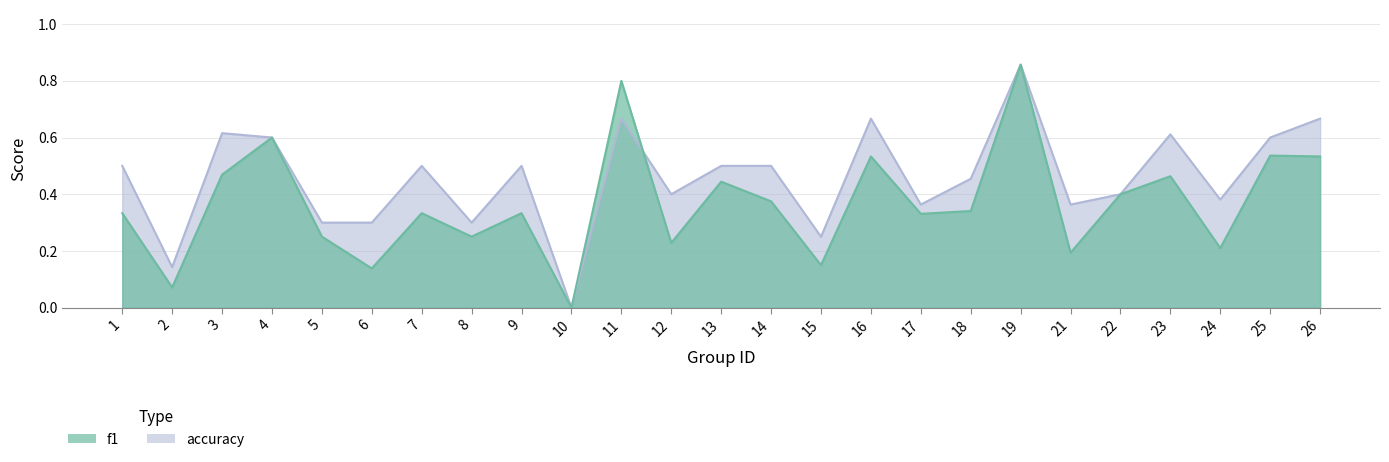

At which label is f1 closest to 0?

10